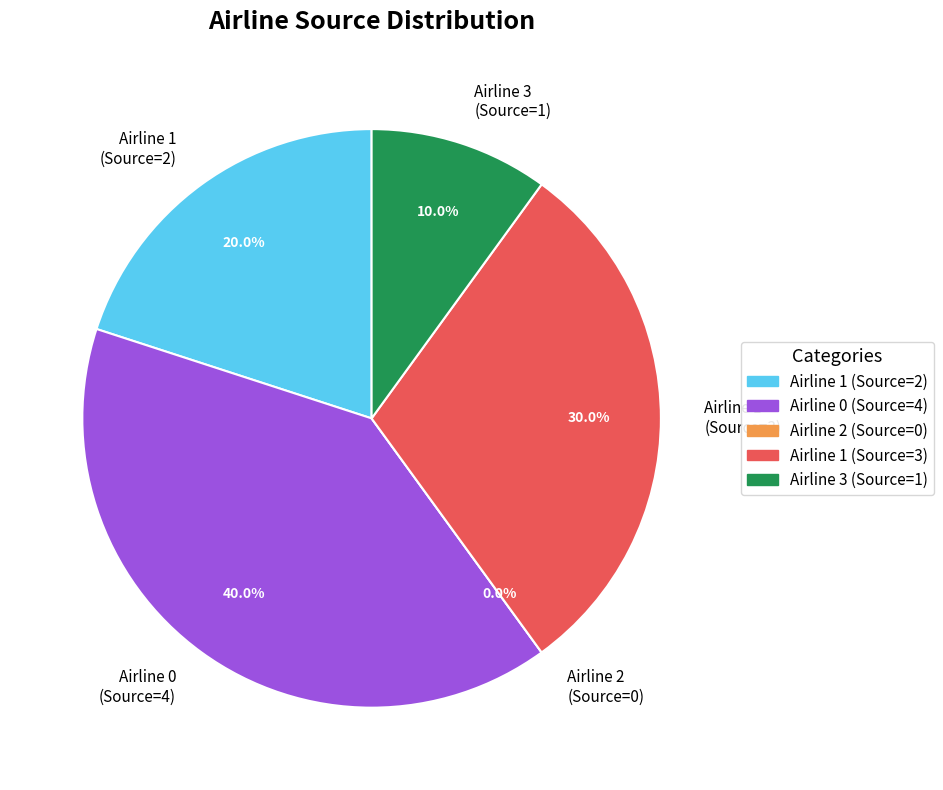

To the nearest percent, what is the difference between the largest and smallest slice percentages?

40%